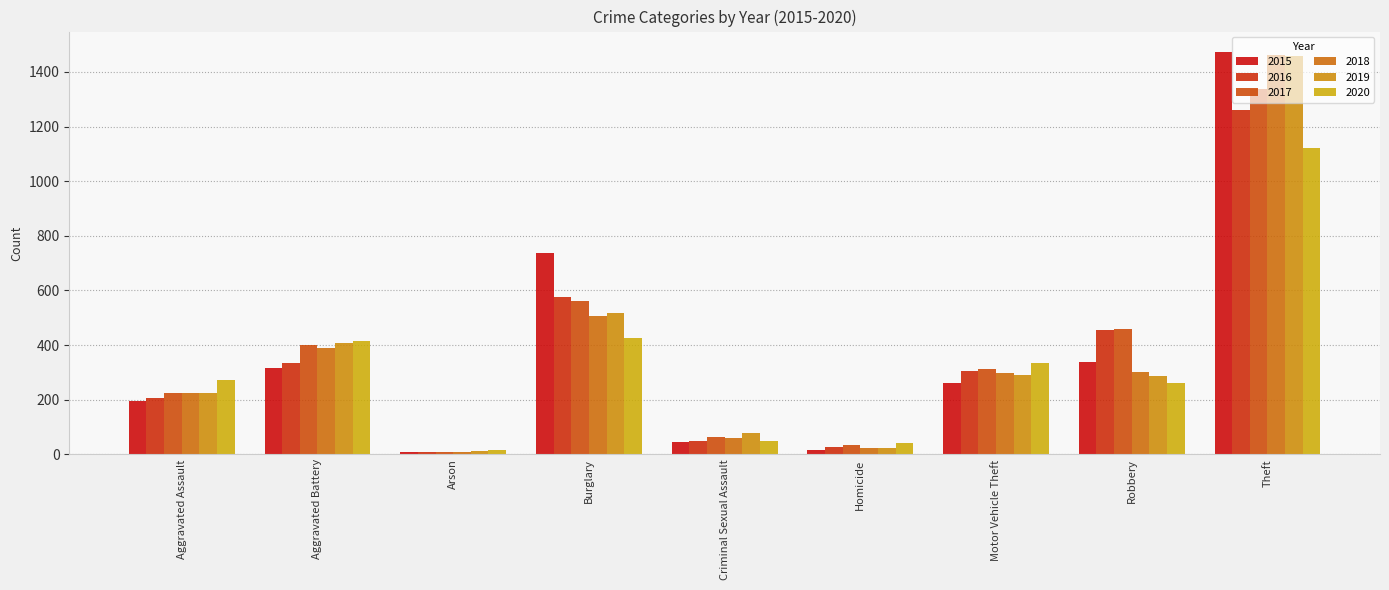

What is the sum of all 2016 values?

3218